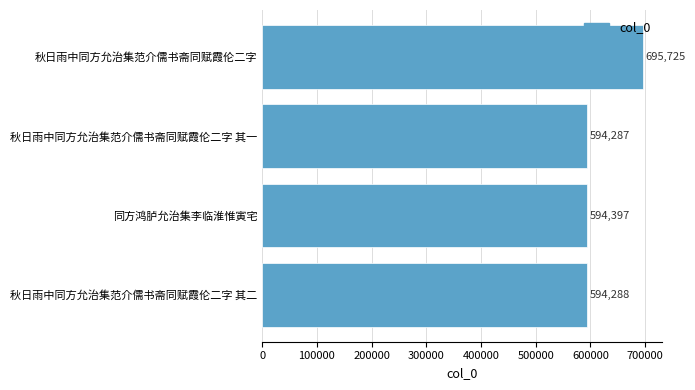

List the labels in order of value, largest first.

秋日雨中同方允治集范介儒书斋同赋霞伦二字, 同方鸿胪允治集李临淮惟寅宅, 秋日雨中同方允治集范介儒书斋同赋霞伦二字 其二, 秋日雨中同方允治集范介儒书斋同赋霞伦二字 其一